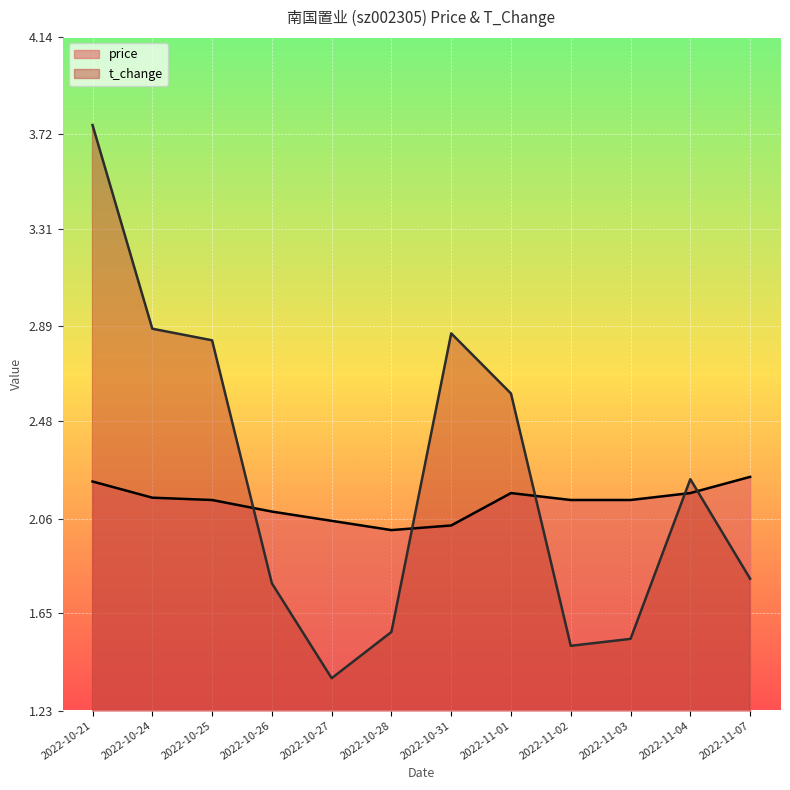

How many interior local peaks does the t_change series have?

2